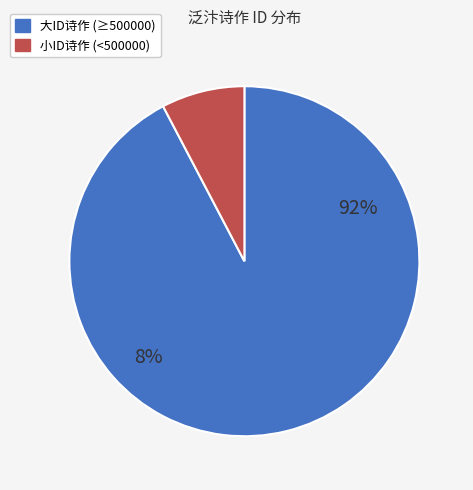

True or false: 同子瞻泛汴泗得渔酒二咏 accounts for 11% of the total.

False